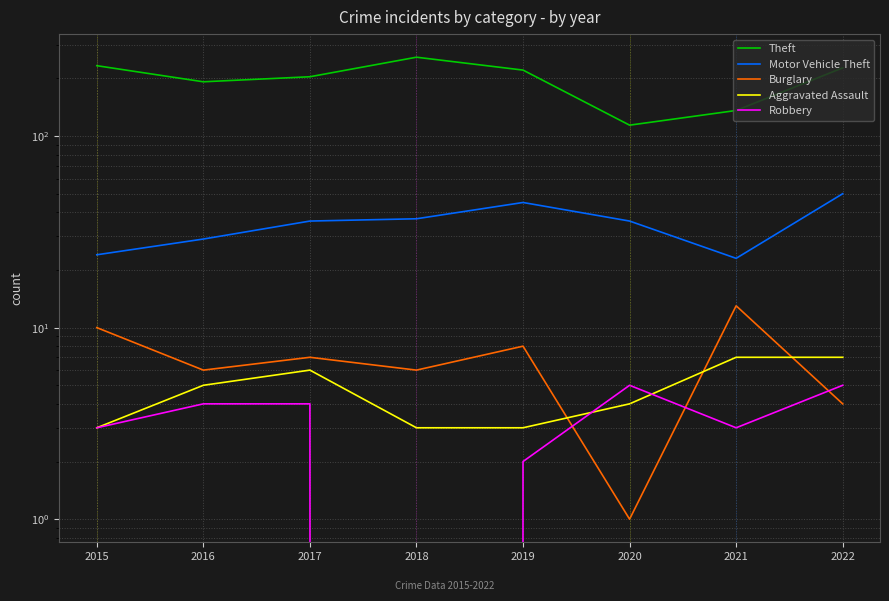

True or false: Aggravated Assault and Burglary intersect in this chart.

True